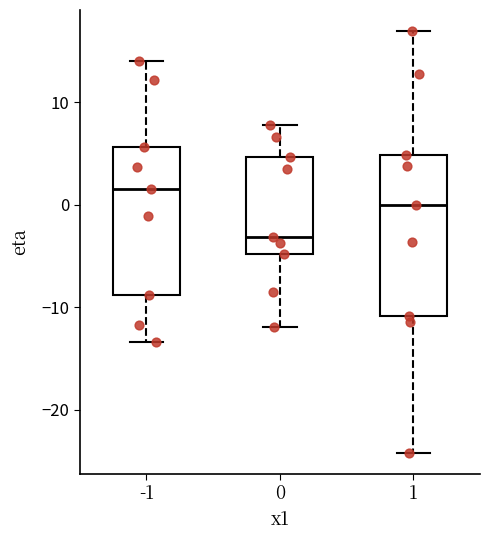

Which box has the highest median line?

-1